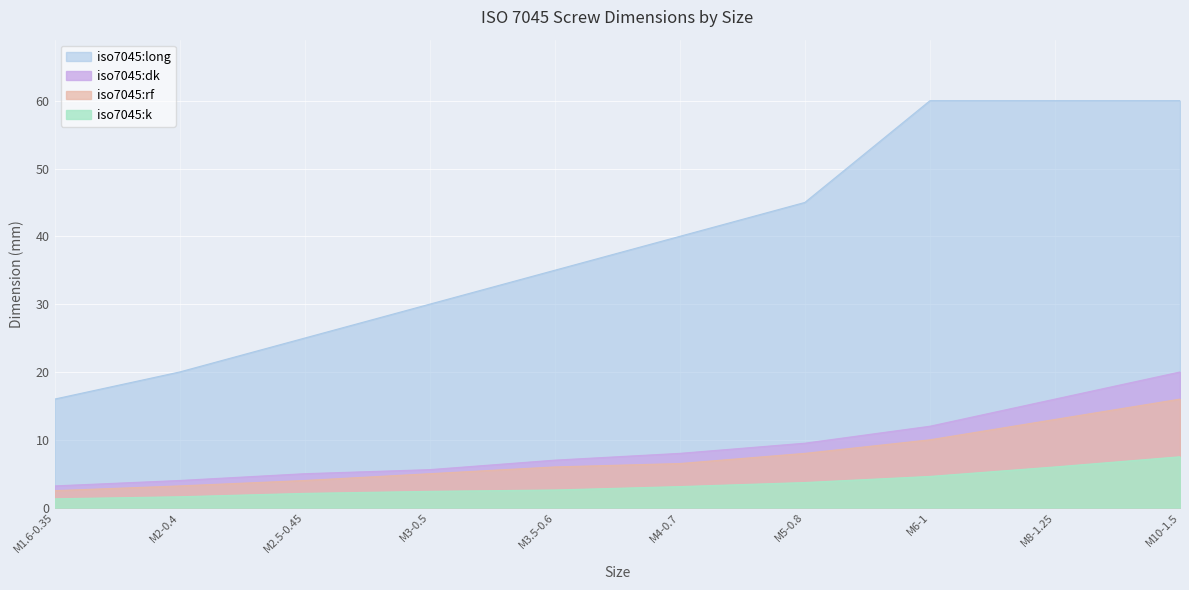

True or false: iso7045:dk has a value of 16.0 at M8-1.25.

True